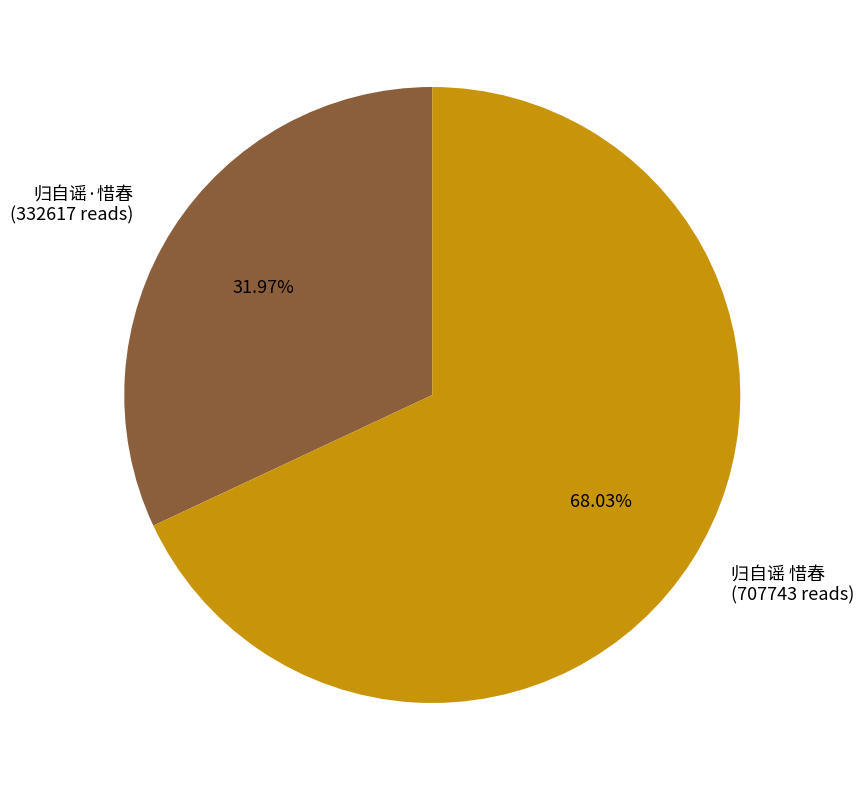

To the nearest percent, what is the combined percentage of 归自谣 惜春 and 归自谣·惜春?

100%